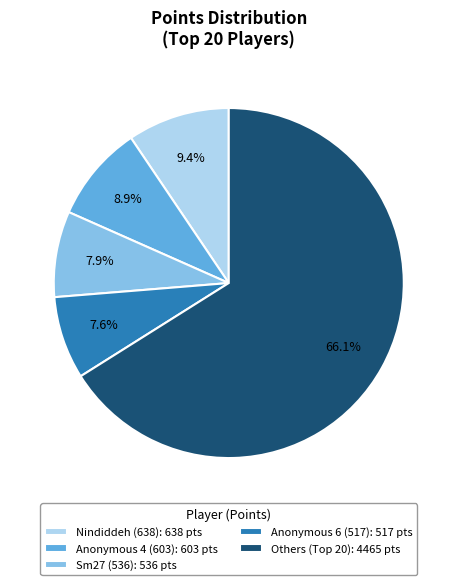

Which has a higher value, Anonymous 4 (603): 603 pts or Sm27 (536): 536 pts?

Anonymous 4 (603): 603 pts